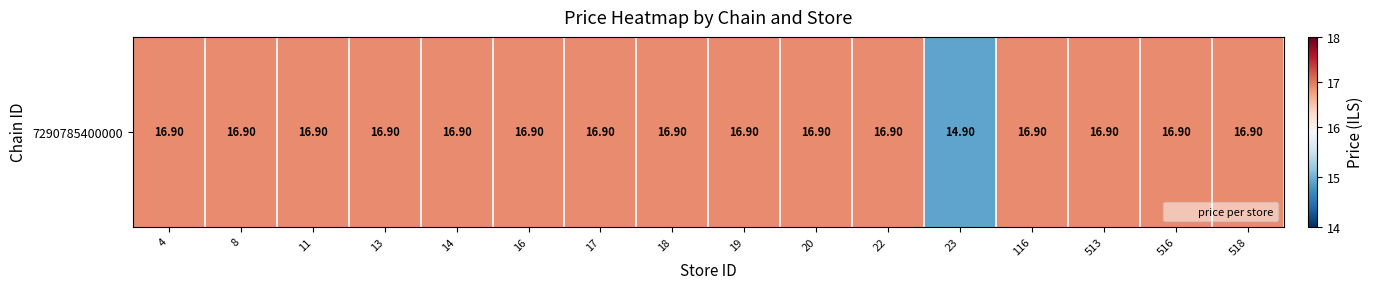

Which label corresponds to the largest value in the chart?

4